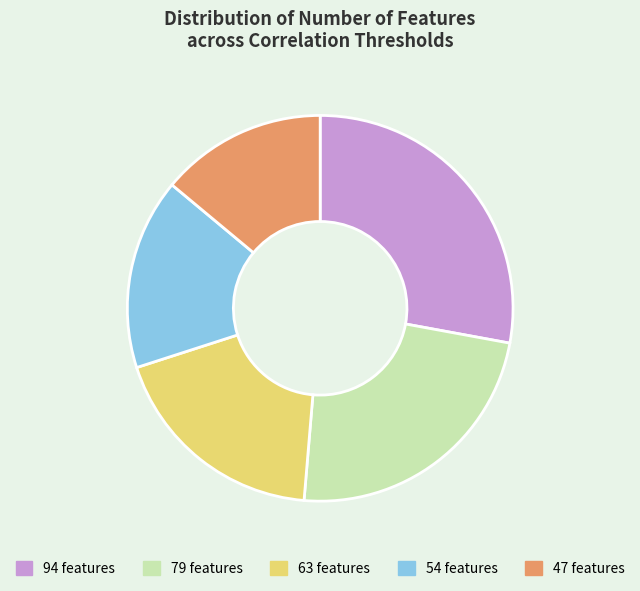

Which has a higher value, 63 or 79?

79